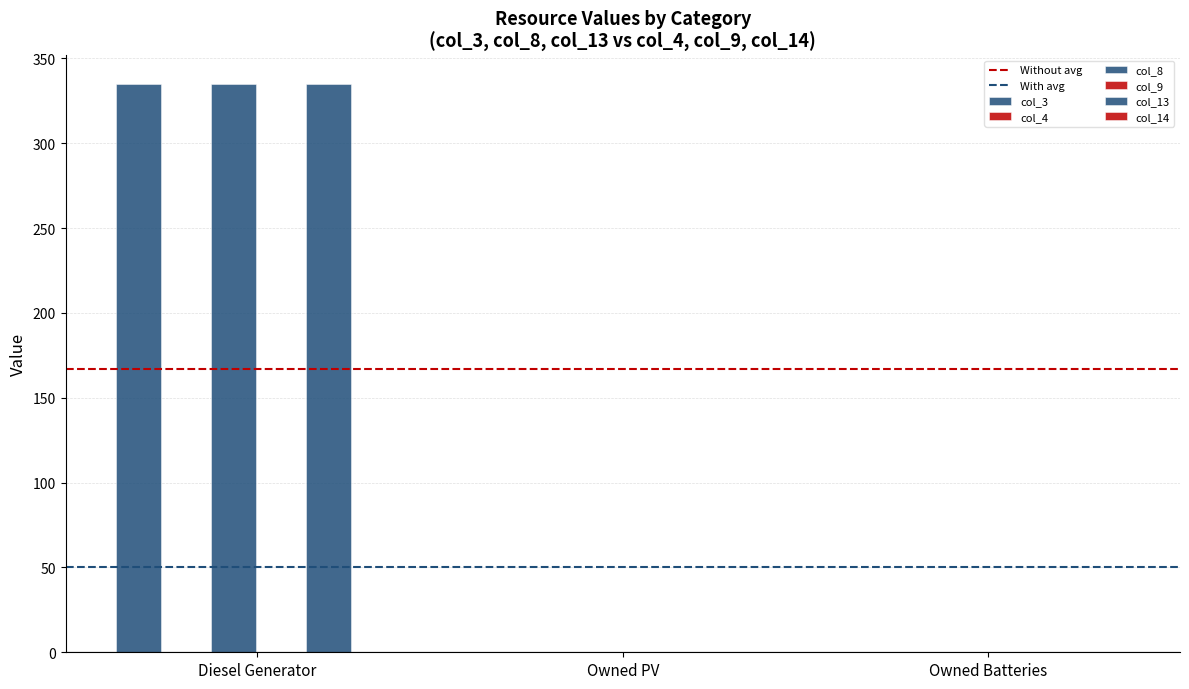

Reading left to right, transcribe all the data shown in this chart.

col_3: 335	0	0
col_8: 335	0	0
col_13: 335	0	0